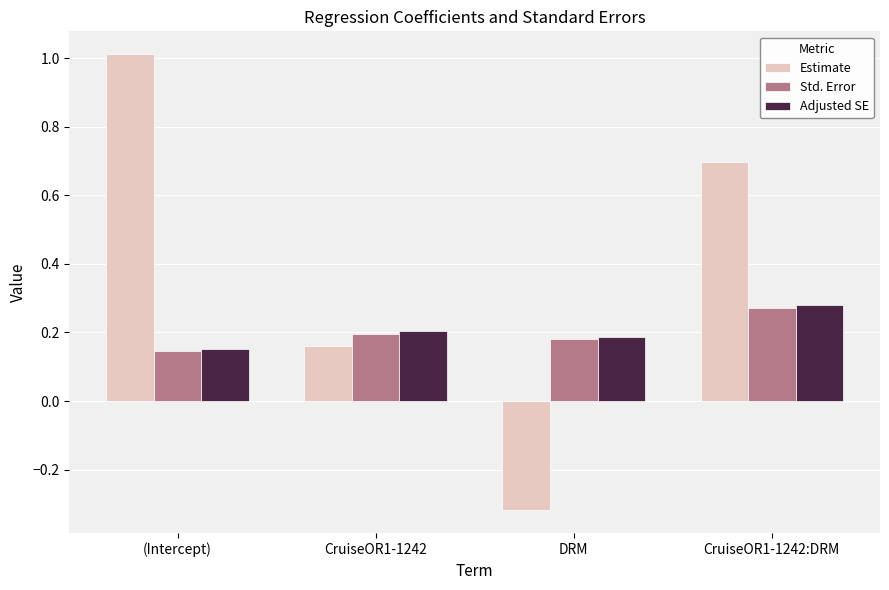

Which series changed the most between (Intercept) and CruiseOR1-1242:DRM?

Estimate